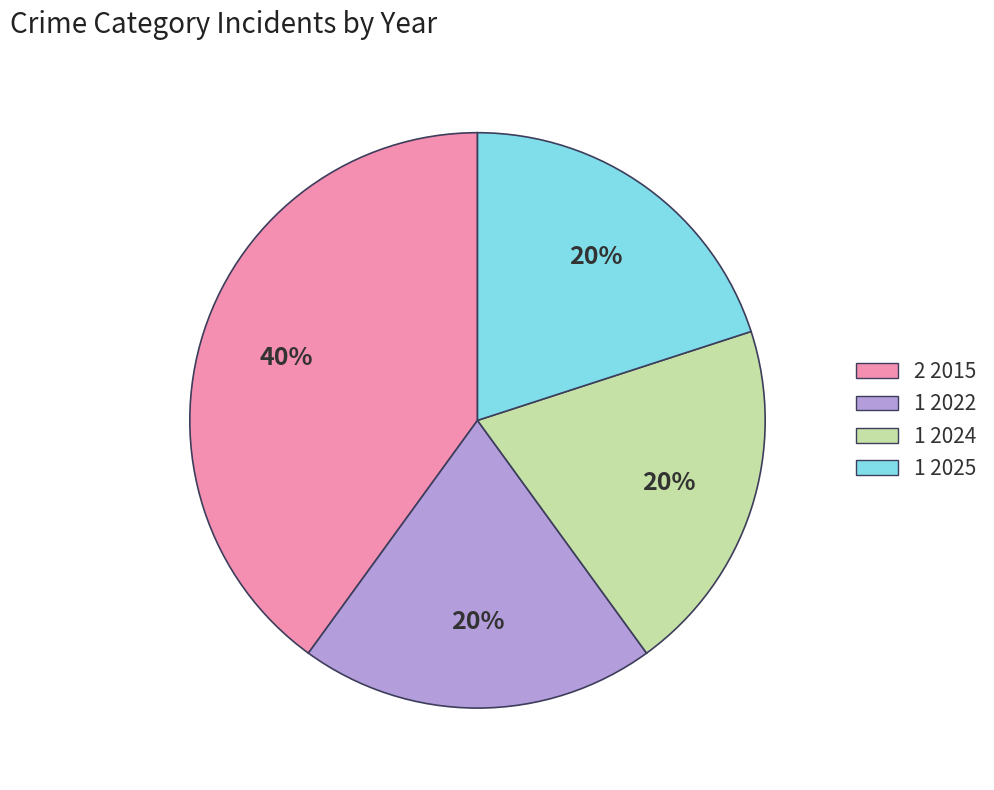

Is there a majority slice in this chart?

No